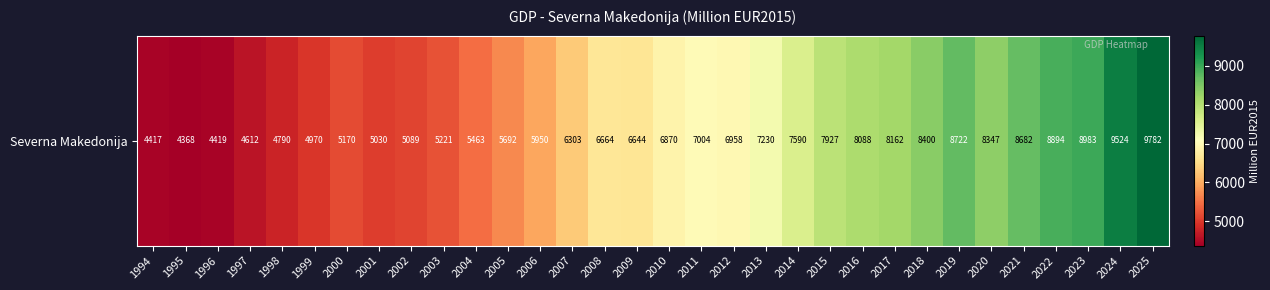

Reading right to left, list all the values displayed in this chart.

9781.5	9524.3	8982.7	8894.0	8681.9	8347.2	8722.5	8400.2	8161.9	8087.8	7927.3	7590.3	7229.9	6957.5	7004.2	6870.2	6643.6	6663.7	6302.7	5949.7	5692.3	5463.0	5220.7	5089.4	5030.4	5169.6	4969.5	4790.0	4612.3	4419.3	4367.7	4416.9